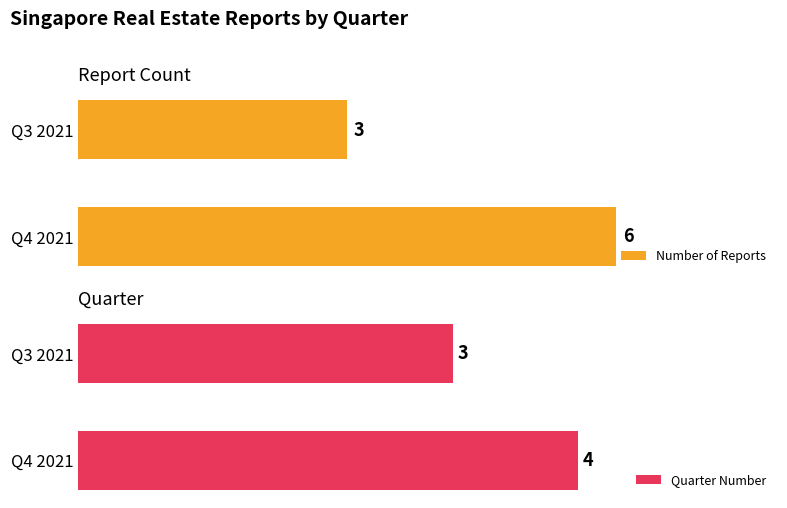

At which label does Number of Reports reach its minimum?

Q3 2021